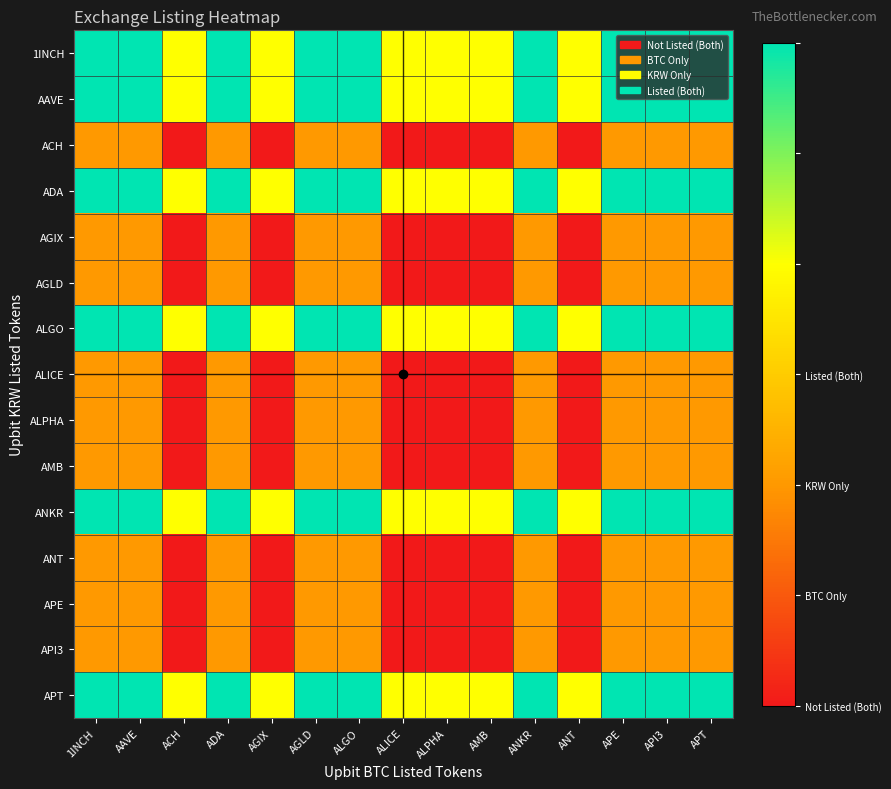

Reading right to left, extract all data points from this chart.

1INCH: APT=3	API3=3	APE=3	ANT=2	ANKR=3	AMB=2	ALPHA=2	ALICE=2	ALGO=3	AGLD=3	AGIX=2	ADA=3	ACH=2	AAVE=3	1INCH=3
AAVE: APT=3	API3=3	APE=3	ANT=2	ANKR=3	AMB=2	ALPHA=2	ALICE=2	ALGO=3	AGLD=3	AGIX=2	ADA=3	ACH=2	AAVE=3	1INCH=3
ACH: APT=1	API3=1	APE=1	ANT=0	ANKR=1	AMB=0	ALPHA=0	ALICE=0	ALGO=1	AGLD=1	AGIX=0	ADA=1	ACH=0	AAVE=1	1INCH=1
ADA: APT=3	API3=3	APE=3	ANT=2	ANKR=3	AMB=2	ALPHA=2	ALICE=2	ALGO=3	AGLD=3	AGIX=2	ADA=3	ACH=2	AAVE=3	1INCH=3
AGIX: APT=1	API3=1	APE=1	ANT=0	ANKR=1	AMB=0	ALPHA=0	ALICE=0	ALGO=1	AGLD=1	AGIX=0	ADA=1	ACH=0	AAVE=1	1INCH=1
AGLD: APT=1	API3=1	APE=1	ANT=0	ANKR=1	AMB=0	ALPHA=0	ALICE=0	ALGO=1	AGLD=1	AGIX=0	ADA=1	ACH=0	AAVE=1	1INCH=1
ALGO: APT=3	API3=3	APE=3	ANT=2	ANKR=3	AMB=2	ALPHA=2	ALICE=2	ALGO=3	AGLD=3	AGIX=2	ADA=3	ACH=2	AAVE=3	1INCH=3
ALICE: APT=1	API3=1	APE=1	ANT=0	ANKR=1	AMB=0	ALPHA=0	ALICE=0	ALGO=1	AGLD=1	AGIX=0	ADA=1	ACH=0	AAVE=1	1INCH=1
ALPHA: APT=1	API3=1	APE=1	ANT=0	ANKR=1	AMB=0	ALPHA=0	ALICE=0	ALGO=1	AGLD=1	AGIX=0	ADA=1	ACH=0	AAVE=1	1INCH=1
AMB: APT=1	API3=1	APE=1	ANT=0	ANKR=1	AMB=0	ALPHA=0	ALICE=0	ALGO=1	AGLD=1	AGIX=0	ADA=1	ACH=0	AAVE=1	1INCH=1
ANKR: APT=3	API3=3	APE=3	ANT=2	ANKR=3	AMB=2	ALPHA=2	ALICE=2	ALGO=3	AGLD=3	AGIX=2	ADA=3	ACH=2	AAVE=3	1INCH=3
ANT: APT=1	API3=1	APE=1	ANT=0	ANKR=1	AMB=0	ALPHA=0	ALICE=0	ALGO=1	AGLD=1	AGIX=0	ADA=1	ACH=0	AAVE=1	1INCH=1
APE: APT=1	API3=1	APE=1	ANT=0	ANKR=1	AMB=0	ALPHA=0	ALICE=0	ALGO=1	AGLD=1	AGIX=0	ADA=1	ACH=0	AAVE=1	1INCH=1
API3: APT=1	API3=1	APE=1	ANT=0	ANKR=1	AMB=0	ALPHA=0	ALICE=0	ALGO=1	AGLD=1	AGIX=0	ADA=1	ACH=0	AAVE=1	1INCH=1
APT: APT=3	API3=3	APE=3	ANT=2	ANKR=3	AMB=2	ALPHA=2	ALICE=2	ALGO=3	AGLD=3	AGIX=2	ADA=3	ACH=2	AAVE=3	1INCH=3